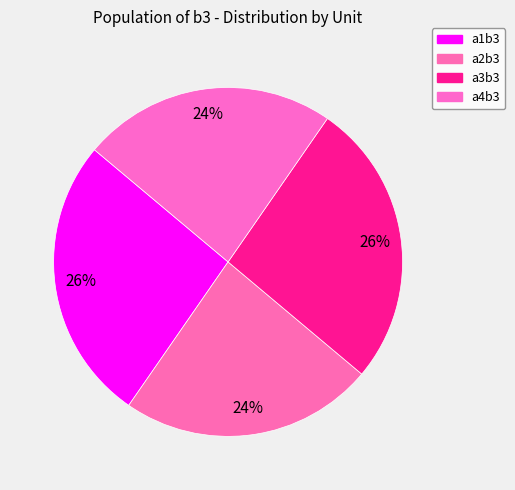

To the nearest percent, what is the average slice percentage?

25%